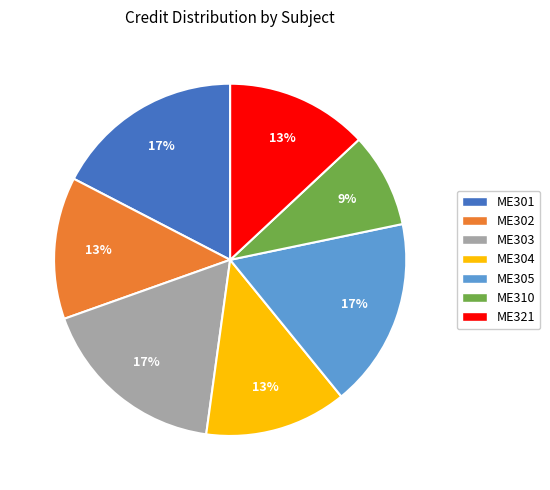

The ME305 slice represents 17% of the pie. True or false?

True